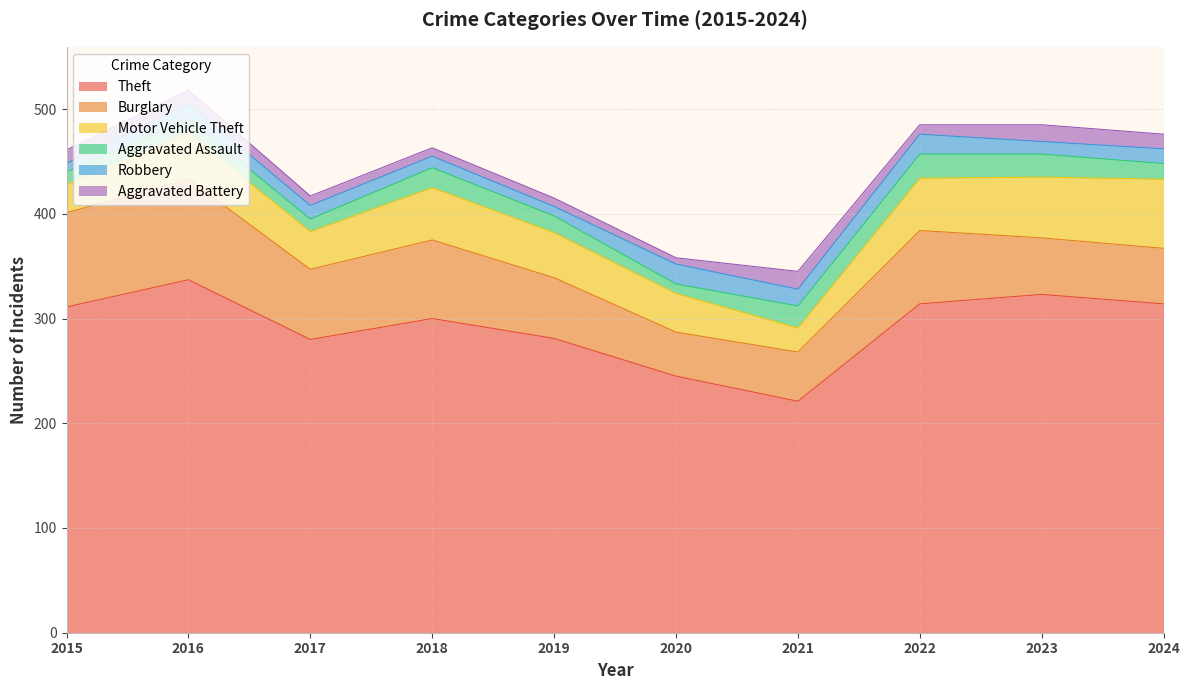

What is the value of the Motor Vehicle Theft point at the 7th from the left?

23